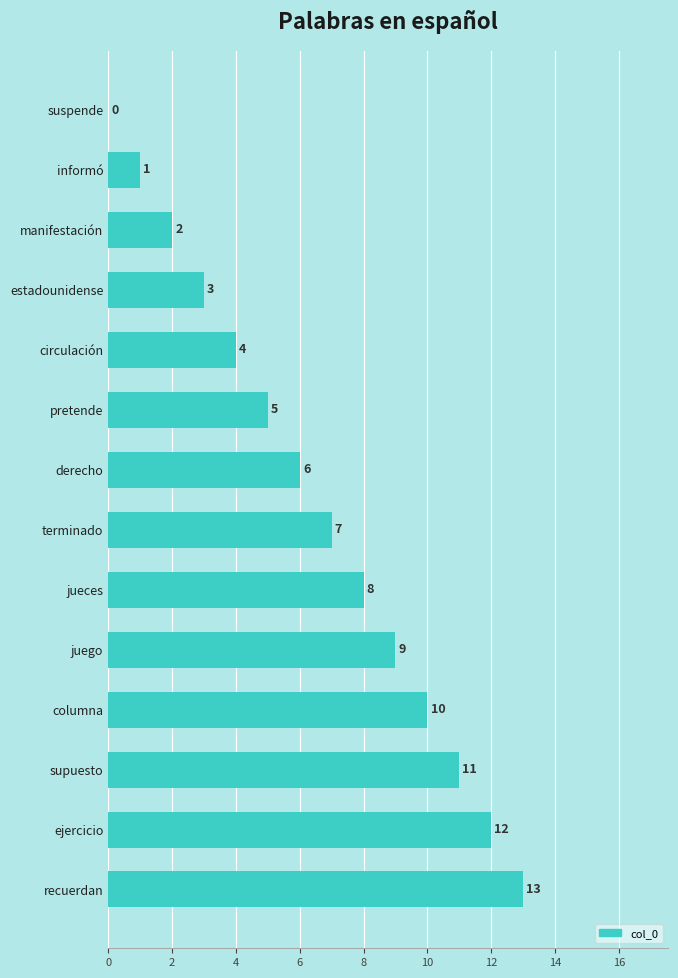

True or false: the data shows 9 at derecho.

False